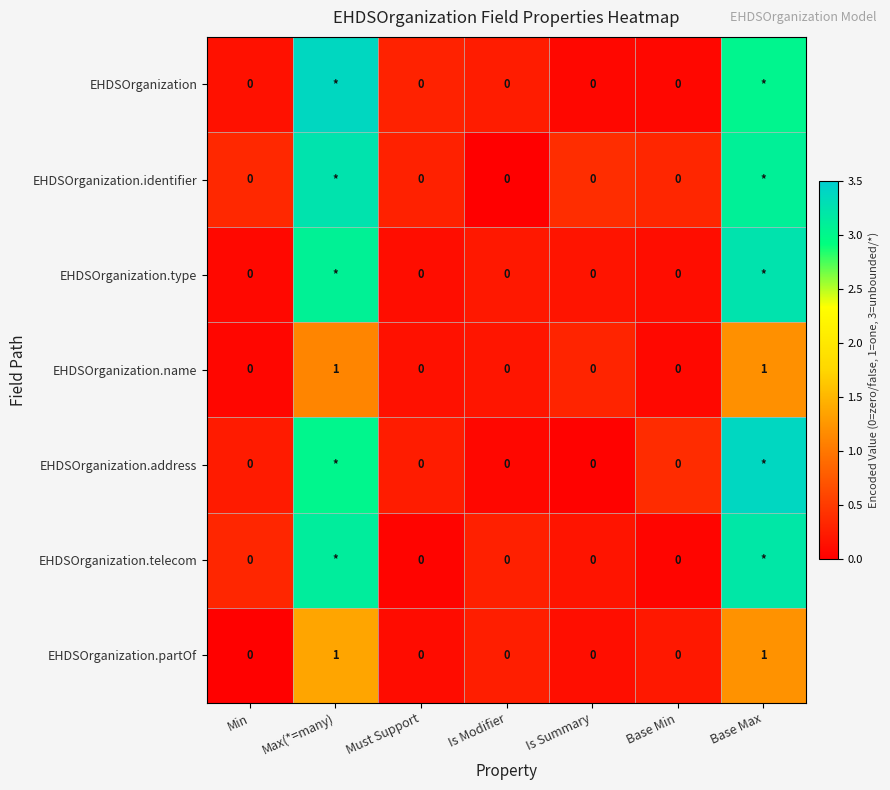

How many distinct data groups are displayed?

7